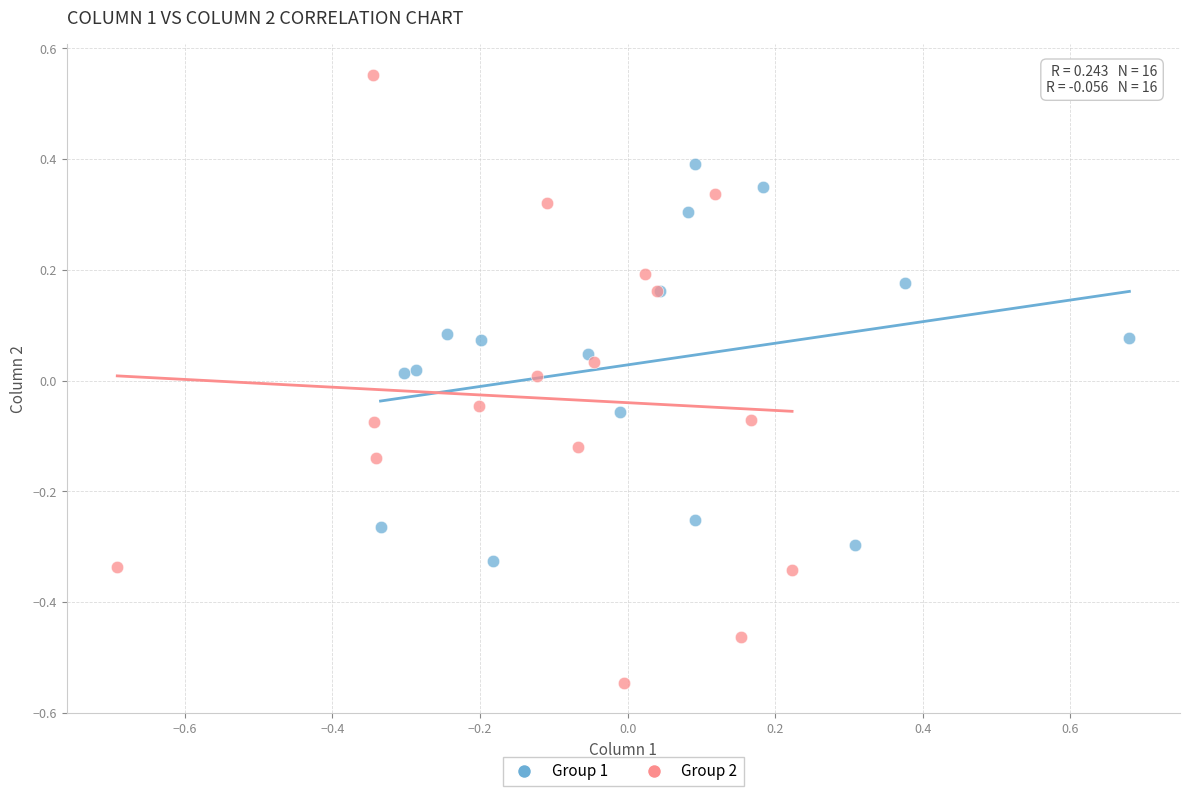

Which series has the largest Y range (max minus min)?

Group 2